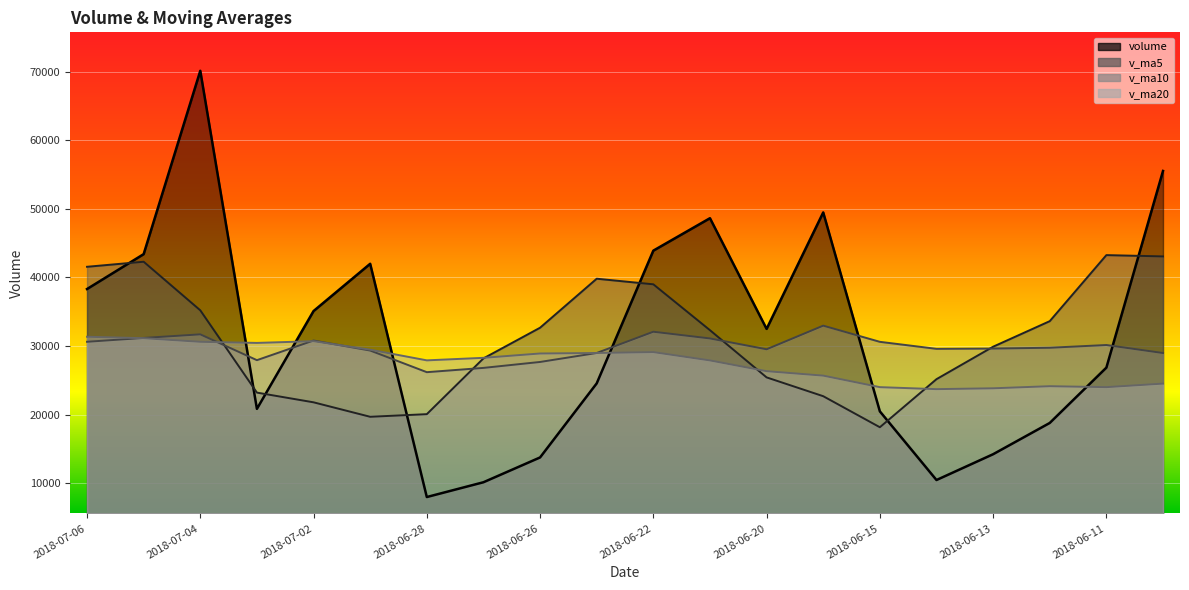

Reading right to left, extract all data points from this chart.

volume: 2018-06-08=55506.4	2018-06-11=26837.0	2018-06-12=18769.3	2018-06-13=14211.0	2018-06-14=10450.0	2018-06-15=20459.3	2018-06-19=49460.5	2018-06-20=32480.0	2018-06-21=48619.8	2018-06-22=43890.5	2018-06-25=24536.3	2018-06-26=13740.8	2018-06-27=10125.0	2018-06-28=7969.8	2018-06-29=41974.5	2018-07-02=35082.1	2018-07-03=20822.0	2018-07-04=70107.3	2018-07-05=43381.0	2018-07-06=38293.7
v_ma5: 2018-06-08=43048.9	2018-06-11=43240.2	2018-06-12=33611.6	2018-06-13=29886.5	2018-06-14=25154.8	2018-06-15=18145.3	2018-06-19=22670.0	2018-06-20=25412.2	2018-06-21=32293.9	2018-06-22=38982.0	2018-06-25=39797.4	2018-06-26=32653.5	2018-06-27=28182.5	2018-06-28=20052.5	2018-06-29=19669.3	2018-07-02=21778.4	2018-07-03=23194.7	2018-07-04=35191.1	2018-07-05=42273.4	2018-07-06=41537.2
v_ma10: 2018-06-08=28965.1	2018-06-11=30132.7	2018-06-12=29733.8	2018-06-13=29618.8	2018-06-14=29575.7	2018-06-15=30597.1	2018-06-19=32955.1	2018-06-20=29511.9	2018-06-21=31090.2	2018-06-22=32068.4	2018-06-25=28971.4	2018-06-26=27661.8	2018-06-27=26797.3	2018-06-28=26173.2	2018-06-29=29325.7	2018-07-02=30787.9	2018-07-03=27924.1	2018-07-04=31686.8	2018-07-05=31162.9	2018-07-06=30603.2
v_ma20: 2018-06-08=24504.2	2018-06-11=23989.3	2018-06-12=24129.3	2018-06-13=23822.8	2018-06-14=23699.6	2018-06-15=23990.8	2018-06-19=25668.7	2018-06-20=26317.8	2018-06-21=27884.5	2018-06-22=29097.1	2018-06-25=28968.2	2018-06-26=28897.2	2018-06-27=28265.5	2018-06-28=27896.0	2018-06-29=29450.7	2018-07-02=30692.5	2018-07-03=30439.6	2018-07-04=30599.3	2018-07-05=31126.6	2018-07-06=31335.8